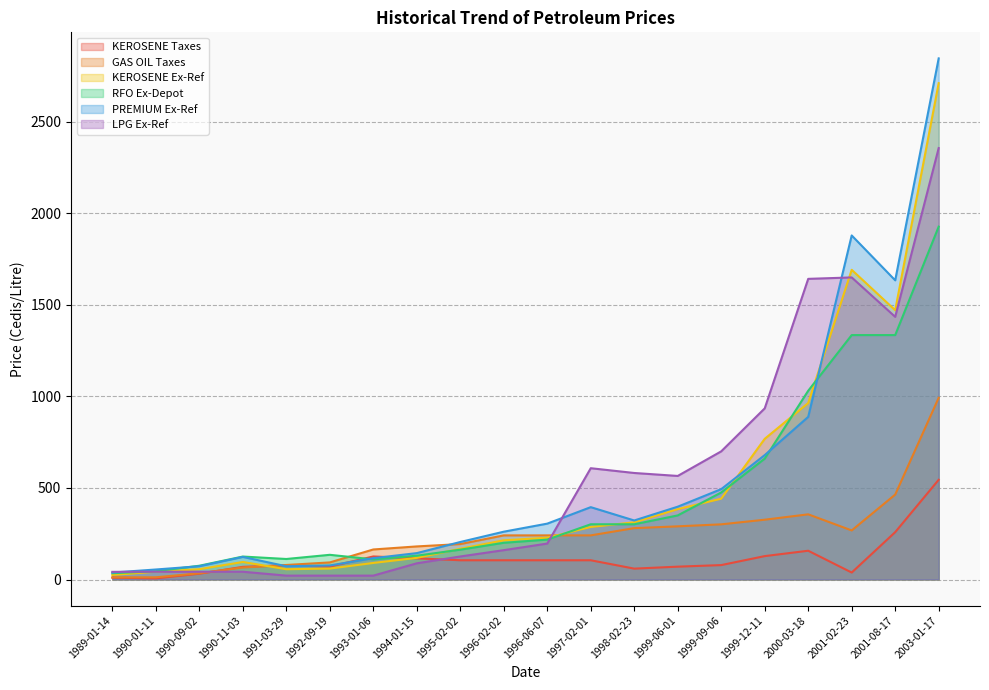

What is the total value across all series at 1992-09-19?

456.2